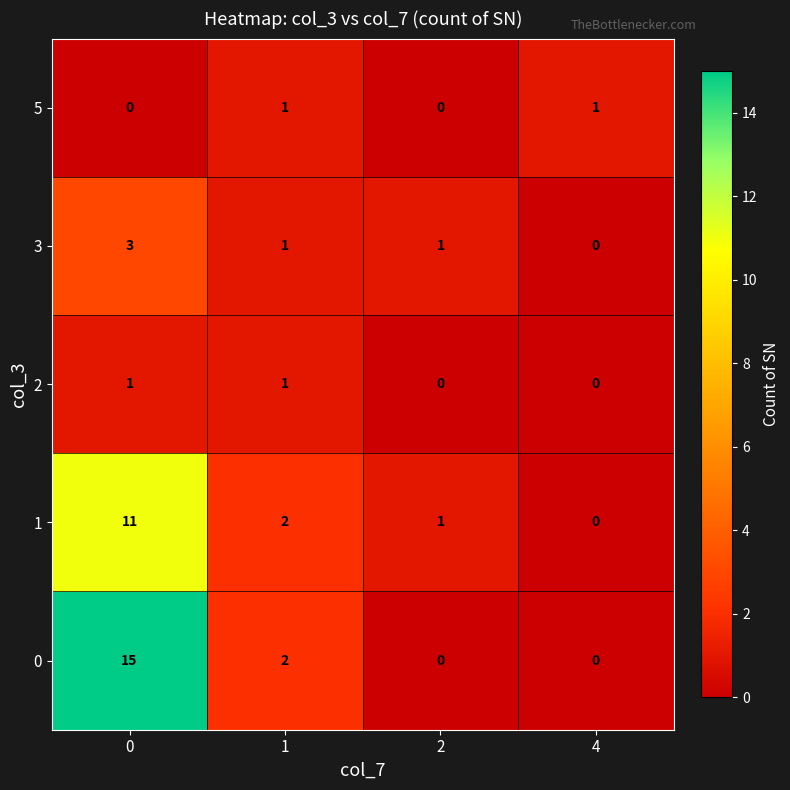

What is the sum of the 1 values at 1 and 0?

13